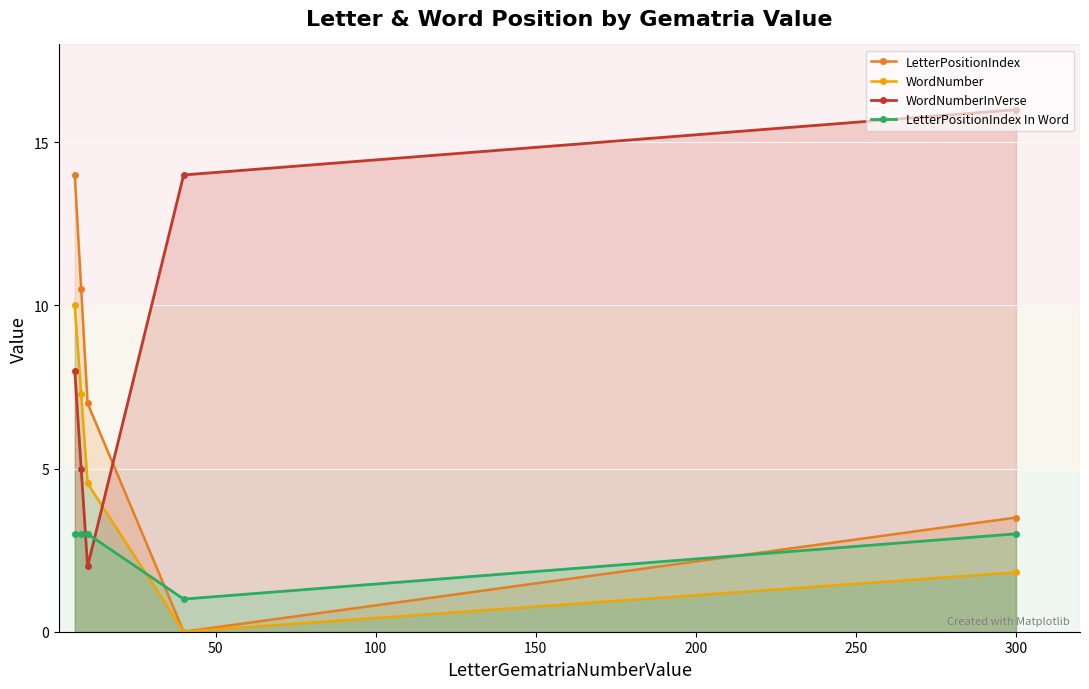

What is the value of the LetterPositionIndex point at the 1st from the left?

14.0